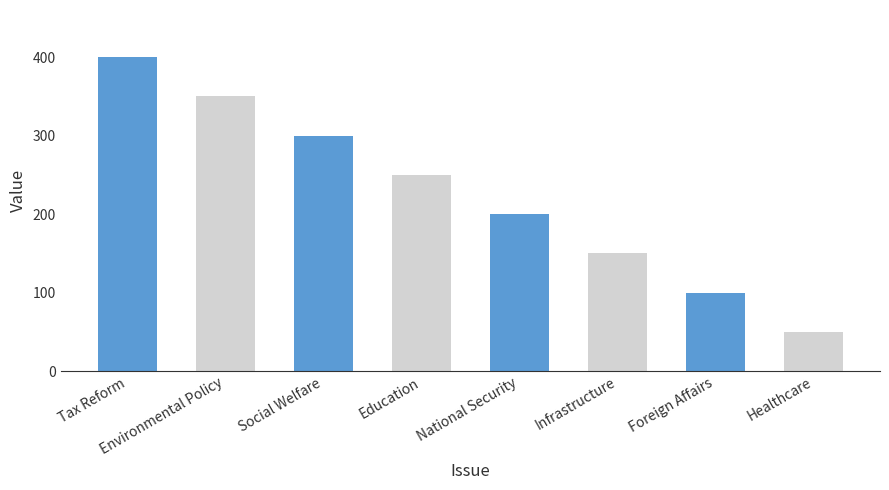

What is the minimum value shown in the chart?

50